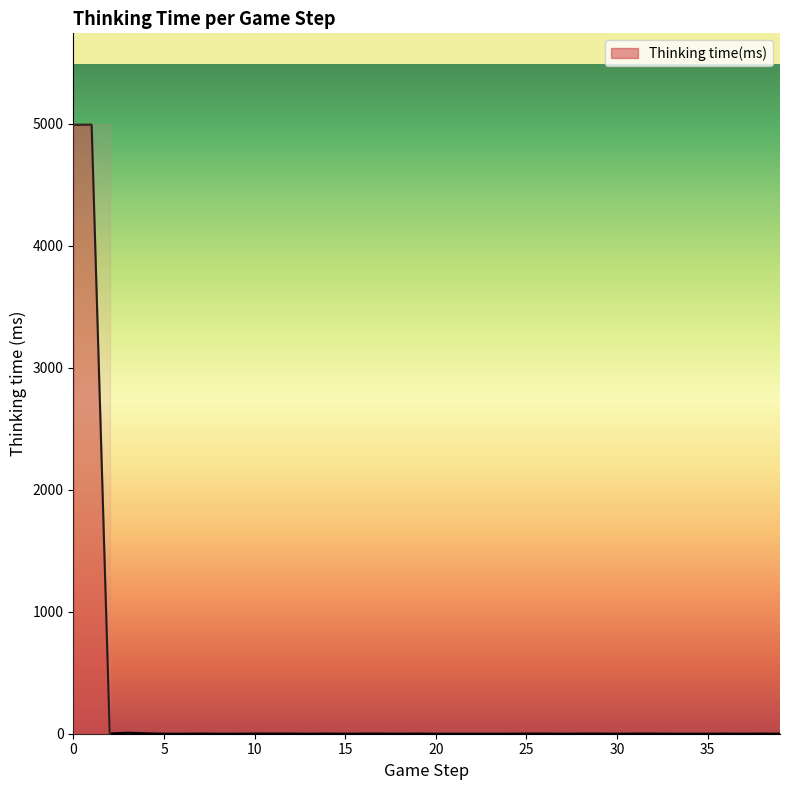

Where is the data nearest to the value 2496?

3